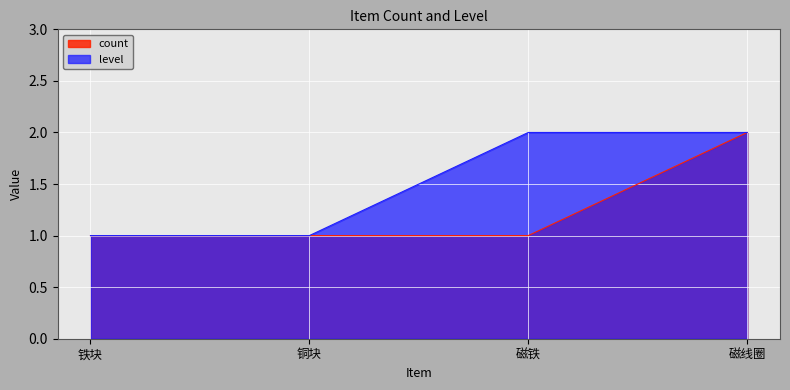

How many lines are shown in the chart?

2